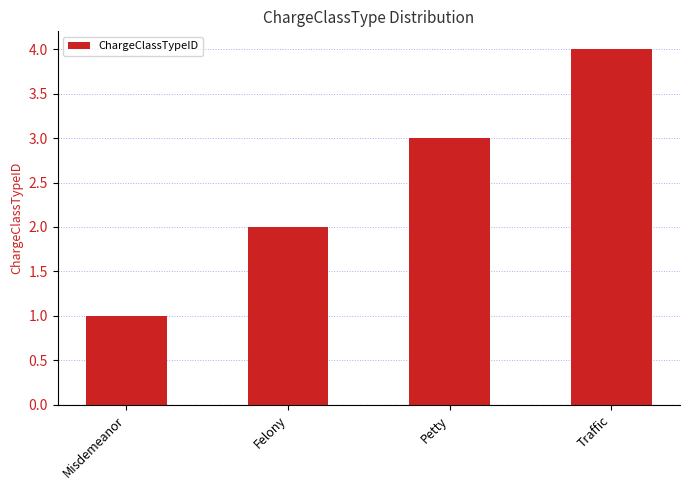

True or false: the data shows 2 at Misdemeanor.

False